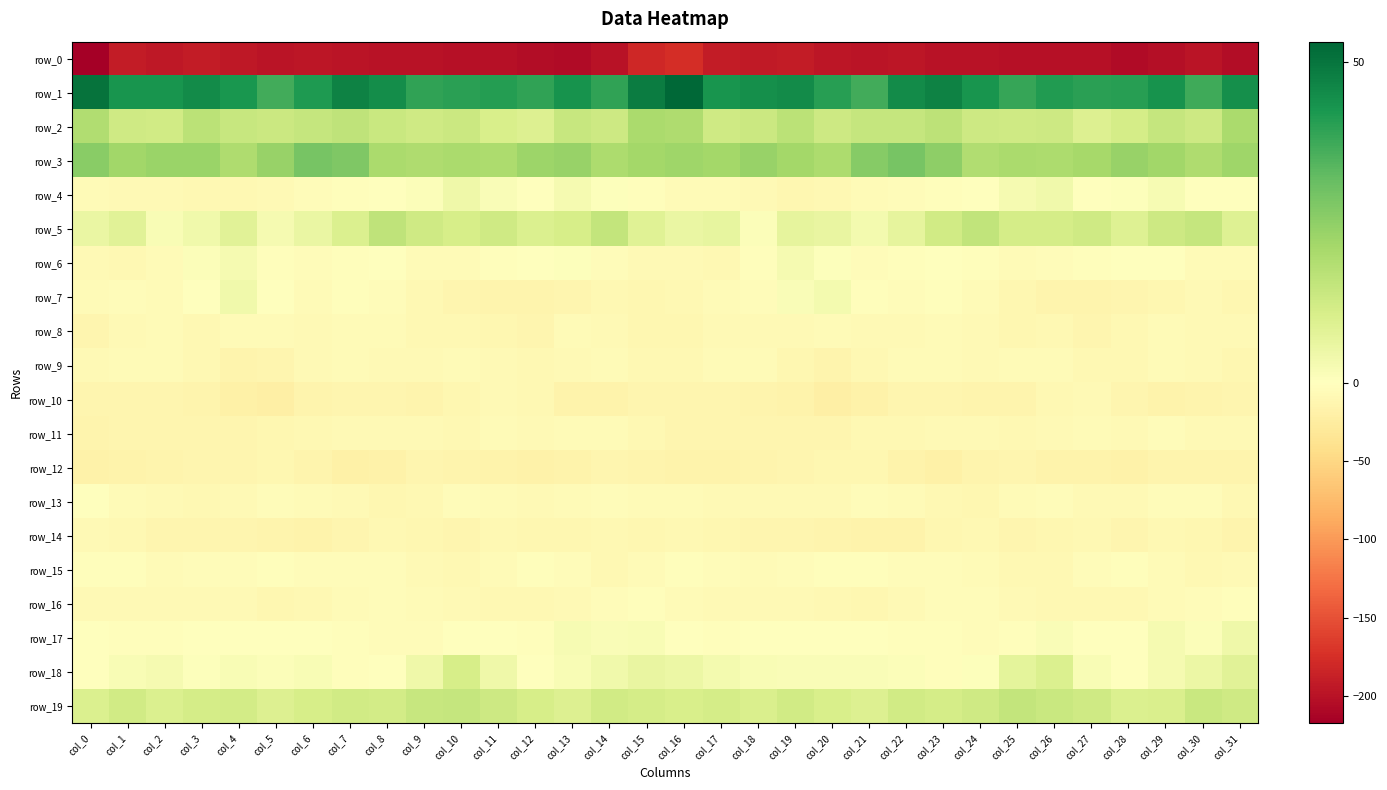

Reading right to left, what are all the values shown in this chart?

row_0: col_31=-205.2	col_30=-198.0	col_29=-203.6	col_28=-206.8	col_27=-202.1	col_26=-201.0	col_25=-201.4	col_24=-199.4	col_23=-199.7	col_22=-196.3	col_21=-198.0	col_20=-195.6	col_19=-192.0	col_18=-193.0	col_17=-191.6	col_16=-175.3	col_15=-181.5	col_14=-200.0	col_13=-205.8	col_12=-205.4	col_11=-200.6	col_10=-201.6	col_9=-200.4	col_8=-199.7	col_7=-198.4	col_6=-196.6	col_5=-197.9	col_4=-194.2	col_3=-191.5	col_2=-194.2	col_1=-191.9	col_0=-217.6
row_1: col_31=44.2	col_30=37.4	col_29=43.2	col_28=40.4	col_27=39.9	col_26=41.2	col_25=38.5	col_24=42.8	col_23=47.0	col_22=45.2	col_21=36.8	col_20=40.6	col_19=44.9	col_18=44.2	col_17=42.9	col_16=53.1	col_15=48.3	col_14=39.4	col_13=43.3	col_12=39.2	col_11=40.9	col_10=40.3	col_9=39.4	col_8=44.7	col_7=47.3	col_6=41.8	col_5=36.6	col_4=42.7	col_3=44.9	col_2=43.0	col_1=43.0	col_0=50.3
row_2: col_31=20.2	col_30=13.1	col_29=14.7	col_28=11.2	col_27=9.3	col_26=13.1	col_25=12.8	col_24=13.0	col_23=16.2	col_22=14.7	col_21=14.7	col_20=13.1	col_19=17.0	col_18=13.6	col_17=12.6	col_16=19.1	col_15=20.3	col_14=13.0	col_13=14.5	col_12=9.4	col_11=10.7	col_10=13.4	col_9=12.5	col_8=13.9	col_7=16.2	col_6=14.7	col_5=13.7	col_4=14.3	col_3=16.6	col_2=12.4	col_1=12.8	col_0=18.7
row_3: col_31=22.1	col_30=19.5	col_29=22.0	col_28=23.5	col_27=20.9	col_26=19.7	col_25=20.2	col_24=19.0	col_23=25.0	col_22=29.0	col_21=26.3	col_20=19.9	col_19=21.2	col_18=23.5	col_17=21.6	col_16=22.2	col_15=21.4	col_14=19.9	col_13=23.3	col_12=22.7	col_11=19.7	col_10=20.2	col_9=19.4	col_8=20.2	col_7=27.5	col_6=28.7	col_5=23.3	col_4=19.4	col_3=22.9	col_2=23.0	col_1=21.7	col_0=25.8
row_4: col_31=0.1	col_30=0.1	col_29=2.2	col_28=0.5	col_27=-0.2	col_26=3.9	col_25=2.9	col_24=0.3	col_23=-2.0	col_22=-4.0	col_21=-5.3	col_20=-8.6	col_19=-10.3	col_18=-8.0	col_17=-6.4	col_16=-5.8	col_15=-2.8	col_14=0.7	col_13=2.5	col_12=-1.1	col_11=1.5	col_10=4.5	col_9=0.9	col_8=0.2	col_7=-3.0	col_6=-4.3	col_5=-6.8	col_4=-9.3	col_3=-9.9	col_2=-6.9	col_1=-7.0	col_0=-5.7
row_5: col_31=8.9	col_30=14.7	col_29=13.1	col_28=8.9	col_27=12.6	col_26=11.5	col_25=11.4	col_24=15.4	col_23=12.4	col_22=7.0	col_21=3.2	col_20=5.8	col_19=6.9	col_18=0.8	col_17=6.6	col_16=5.8	col_15=8.4	col_14=15.0	col_13=11.0	col_12=9.8	col_11=12.7	col_10=10.9	col_9=12.5	col_8=15.9	col_7=9.6	col_6=5.7	col_5=2.7	col_4=8.1	col_3=4.0	col_2=1.9	col_1=8.0	col_0=5.7
row_6: col_31=-6.4	col_30=-5.2	col_29=-0.8	col_28=-0.2	col_27=-2.0	col_26=-4.7	col_25=-6.6	col_24=-1.8	col_23=-1.5	col_22=-3.0	col_21=-4.1	col_20=0.8	col_19=2.8	col_18=-3.1	col_17=-8.6	col_16=-6.9	col_15=-7.0	col_14=-4.0	col_13=0.4	col_12=-1.0	col_11=-3.1	col_10=-5.9	col_9=-5.1	col_8=-0.8	col_7=-2.7	col_6=-3.5	col_5=-2.9	col_4=2.8	col_3=0.8	col_2=-5.7	col_1=-8.6	col_0=-8.2
row_7: col_31=-10.7	col_30=-8.0	col_29=-11.1	col_28=-13.4	col_27=-14.7	col_26=-14.6	col_25=-11.0	col_24=-5.6	col_23=-3.2	col_22=-4.6	col_21=-2.9	col_20=3.2	col_19=1.5	col_18=-4.7	col_17=-5.7	col_16=-9.4	col_15=-10.9	col_14=-8.8	col_13=-12.2	col_12=-13.9	col_11=-15.2	col_10=-13.4	col_9=-8.8	col_8=-4.5	col_7=-3.4	col_6=-5.3	col_5=-0.1	col_4=3.9	col_3=-1.2	col_2=-5.6	col_1=-4.3	col_0=-5.8
row_8: col_31=-8.4	col_30=-8.3	col_29=-5.4	col_28=-10.0	col_27=-13.2	col_26=-9.8	col_25=-10.3	col_24=-7.3	col_23=-5.3	col_22=-7.2	col_21=-7.7	col_20=-5.7	col_19=-8.3	col_18=-7.8	col_17=-7.5	col_16=-11.8	col_15=-10.4	col_14=-7.3	col_13=-5.9	col_12=-12.6	col_11=-11.8	col_10=-9.3	col_9=-10.0	col_8=-5.8	col_7=-5.5	col_6=-8.3	col_5=-6.7	col_4=-6.0	col_3=-8.9	col_2=-6.8	col_1=-8.0	col_0=-12.9
row_9: col_31=-11.5	col_30=-7.6	col_29=-6.2	col_28=-9.8	col_27=-9.3	col_26=-6.4	col_25=-6.6	col_24=-8.1	col_23=-6.6	col_22=-6.5	col_21=-10.0	col_20=-14.7	col_19=-11.3	col_18=-5.9	col_17=-6.7	col_16=-9.2	col_15=-8.7	col_14=-6.0	col_13=-7.8	col_12=-9.9	col_11=-8.4	col_10=-5.8	col_9=-7.3	col_8=-8.0	col_7=-6.2	col_6=-7.1	col_5=-12.6	col_4=-14.3	col_3=-8.7	col_2=-5.4	col_1=-6.6	col_0=-7.5
row_10: col_31=-13.0	col_30=-15.2	col_29=-16.5	col_28=-12.2	col_27=-7.7	col_26=-9.0	col_25=-13.6	col_24=-13.8	col_23=-12.6	col_22=-13.2	col_21=-17.7	col_20=-21.3	col_19=-15.3	col_18=-13.8	col_17=-13.4	col_16=-13.2	col_15=-12.6	col_14=-16.2	col_13=-15.4	col_12=-10.0	col_11=-7.6	col_10=-10.7	col_9=-14.6	col_8=-13.0	col_7=-13.0	col_6=-13.7	col_5=-20.8	col_4=-19.2	col_3=-14.1	col_2=-13.3	col_1=-12.9	col_0=-13.4
row_11: col_31=-8.3	col_30=-7.2	col_29=-5.1	col_28=-6.9	col_27=-6.2	col_26=-8.4	col_25=-9.0	col_24=-7.3	col_23=-7.2	col_22=-8.5	col_21=-9.7	col_20=-12.1	col_19=-12.7	col_18=-12.2	col_17=-12.4	col_16=-13.2	col_15=-8.8	col_14=-6.0	col_13=-5.5	col_12=-7.0	col_11=-6.2	col_10=-9.5	col_9=-8.3	col_8=-6.9	col_7=-8.0	col_6=-8.7	col_5=-10.7	col_4=-12.8	col_3=-12.1	col_2=-11.9	col_1=-12.5	col_0=-13.9
row_12: col_31=-15.0	col_30=-13.8	col_29=-14.1	col_28=-18.0	col_27=-17.0	col_26=-16.3	col_25=-13.0	col_24=-14.8	col_23=-20.3	col_22=-16.4	col_21=-11.0	col_20=-11.7	col_19=-13.1	col_18=-13.7	col_17=-16.7	col_16=-16.0	col_15=-14.2	col_14=-13.4	col_13=-15.7	col_12=-17.9	col_11=-16.6	col_10=-15.2	col_9=-12.8	col_8=-17.2	col_7=-19.9	col_6=-14.1	col_5=-10.4	col_4=-13.0	col_3=-12.4	col_2=-14.9	col_1=-16.9	col_0=-17.1
row_13: col_31=-9.0	col_30=-5.1	col_29=-4.9	col_28=-7.6	col_27=-7.1	col_26=-4.1	col_25=-6.0	col_24=-11.2	col_23=-8.8	col_22=-6.7	col_21=-4.8	col_20=-6.8	col_19=-8.3	col_18=-8.4	col_17=-7.1	col_16=-6.4	col_15=-5.7	col_14=-4.3	col_13=-5.9	col_12=-7.8	col_11=-6.3	col_10=-3.6	col_9=-8.7	col_8=-10.6	col_7=-8.1	col_6=-5.7	col_5=-5.1	col_4=-7.7	col_3=-8.6	col_2=-7.9	col_1=-5.5	col_0=-1.2
row_14: col_31=-13.7	col_30=-10.7	col_29=-9.4	col_28=-12.0	col_27=-8.6	col_26=-11.4	col_25=-12.1	col_24=-8.9	col_23=-10.9	col_22=-16.4	col_21=-15.9	col_20=-13.8	col_19=-13.1	col_18=-12.6	col_17=-11.1	col_16=-9.5	col_15=-10.4	col_14=-9.4	col_13=-10.7	col_12=-11.0	col_11=-9.0	col_10=-12.7	col_9=-10.5	col_8=-8.9	col_7=-13.5	col_6=-16.6	col_5=-15.2	col_4=-13.2	col_3=-13.2	col_2=-12.5	col_1=-9.6	col_0=-7.8
row_15: col_31=-7.6	col_30=-9.6	col_29=-6.7	col_28=-3.1	col_27=-3.7	col_26=-8.6	col_25=-9.5	col_24=-5.4	col_23=-4.0	col_22=-4.7	col_21=-3.1	col_20=-3.2	col_19=-4.3	col_18=-5.7	col_17=-3.5	col_16=-3.1	col_15=-6.2	col_14=-9.0	col_13=-4.9	col_12=-2.9	col_11=-5.5	col_10=-9.4	col_9=-8.0	col_8=-4.6	col_7=-4.3	col_6=-4.2	col_5=-3.1	col_4=-3.7	col_3=-4.7	col_2=-5.9	col_1=-2.4	col_0=-3.4
row_16: col_31=-2.1	col_30=-3.9	col_29=-5.4	col_28=-9.2	col_27=-9.1	col_26=-8.5	col_25=-6.9	col_24=-4.7	col_23=-5.1	col_22=-7.6	col_21=-10.4	col_20=-9.4	col_19=-7.5	col_18=-6.9	col_17=-7.5	col_16=-5.8	col_15=-3.1	col_14=-4.2	col_13=-7.0	col_12=-9.4	col_11=-9.3	col_10=-7.4	col_9=-6.4	col_8=-4.2	col_7=-5.9	col_6=-8.6	col_5=-10.9	col_4=-8.3	col_3=-7.3	col_2=-7.2	col_1=-8.3	col_0=-7.3
row_17: col_31=4.5	col_30=1.2	col_29=2.5	col_28=-0.8	col_27=-1.4	col_26=1.3	col_25=-2.6	col_24=-3.9	col_23=-2.9	col_22=-1.8	col_21=-1.6	col_20=-0.2	col_19=0.1	col_18=-1.6	col_17=-2.6	col_16=0.3	col_15=1.8	col_14=1.4	col_13=2.4	col_12=-2.2	col_11=-0.1	col_10=0.4	col_9=-3.7	col_8=-3.4	col_7=-3.0	col_6=-1.1	col_5=-1.4	col_4=0.4	col_3=-0.6	col_2=-2.2	col_1=-3.3	col_0=-1.1
row_18: col_31=8.1	col_30=5.2	col_29=2.8	col_28=0.0	col_27=1.7	col_26=9.9	col_25=7.4	col_24=0.6	col_23=-2.6	col_22=1.2	col_21=1.2	col_20=1.4	col_19=1.4	col_18=1.8	col_17=3.2	col_16=5.2	col_15=6.0	col_14=3.9	col_13=1.8	col_12=-0.2	col_11=4.4	col_10=10.9	col_9=4.3	col_8=-1.2	col_7=-1.9	col_6=2.0	col_5=0.8	col_4=2.0	col_3=0.6	col_2=2.7	col_1=1.7	col_0=0.2
row_19: col_31=12.6	col_30=14.1	col_29=10.3	col_28=9.8	col_27=12.5	col_26=14.0	col_25=15.2	col_24=12.6	col_23=11.5	col_22=12.3	col_21=9.4	col_20=10.8	col_19=12.2	col_18=10.1	col_17=11.5	col_16=10.7	col_15=11.4	col_14=12.3	col_13=9.4	col_12=11.1	col_11=13.0	col_10=14.8	col_9=14.3	col_8=11.6	col_7=12.2	col_6=10.9	col_5=9.4	col_4=11.9	col_3=11.6	col_2=9.9	col_1=12.3	col_0=9.7